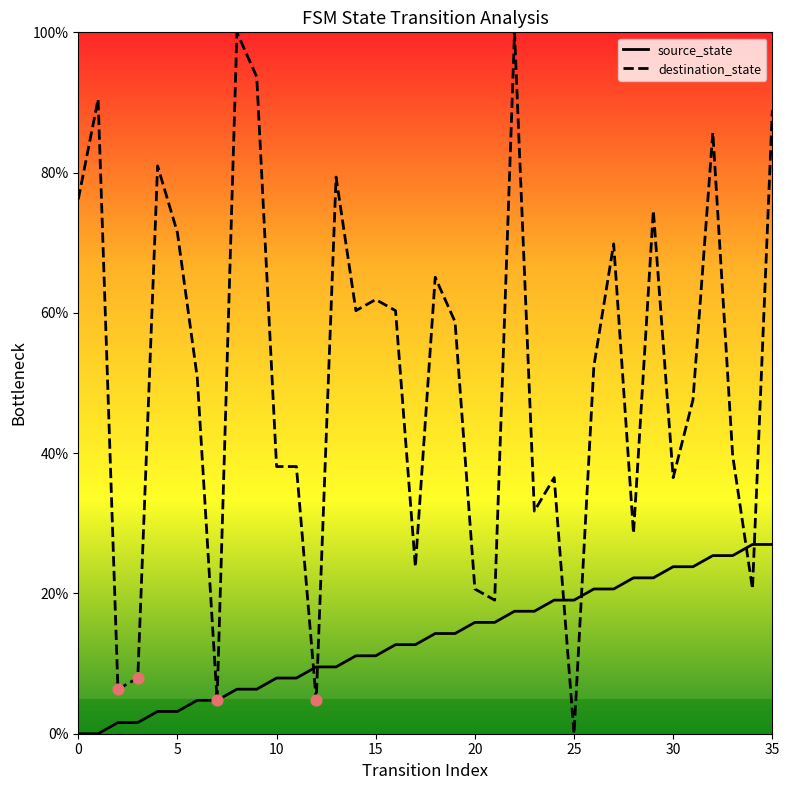

Which series has the largest total across all categories?

destination_state